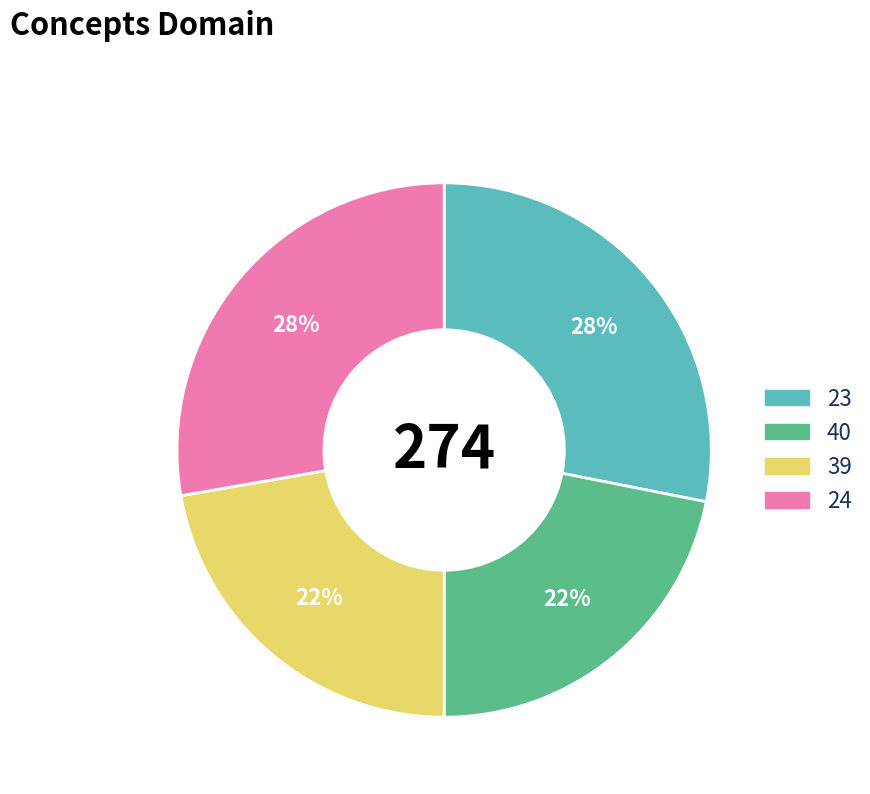

True or false: 40 accounts for 17% of the total.

False